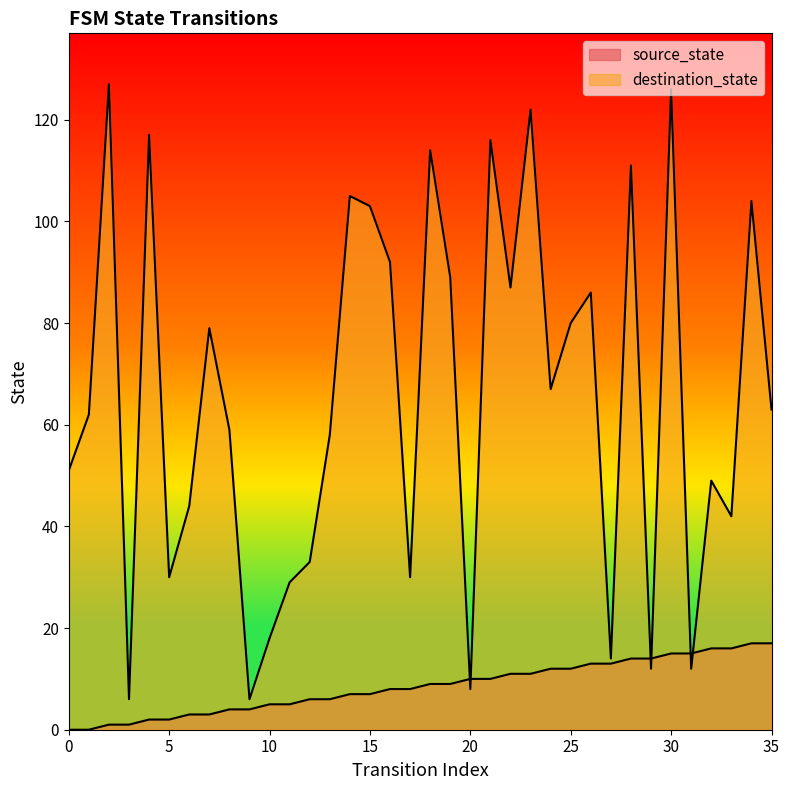

Where does the destination_state series first go above 63?

2